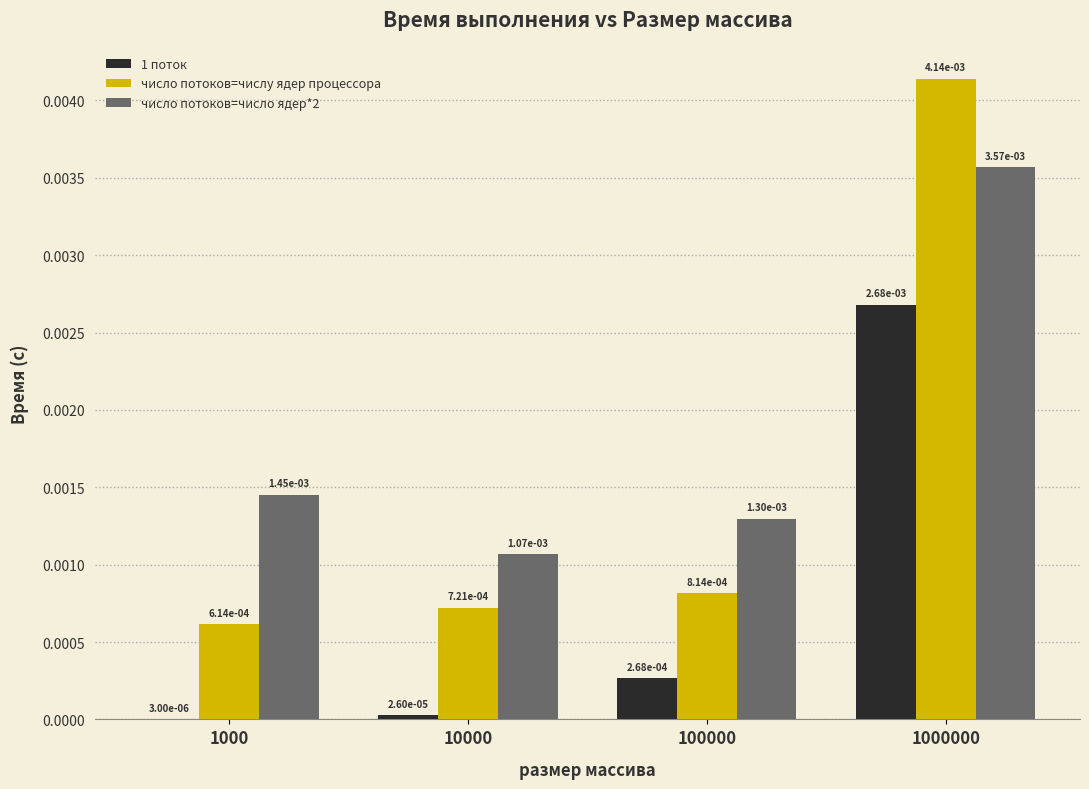

How many categories are shown in the chart?

4